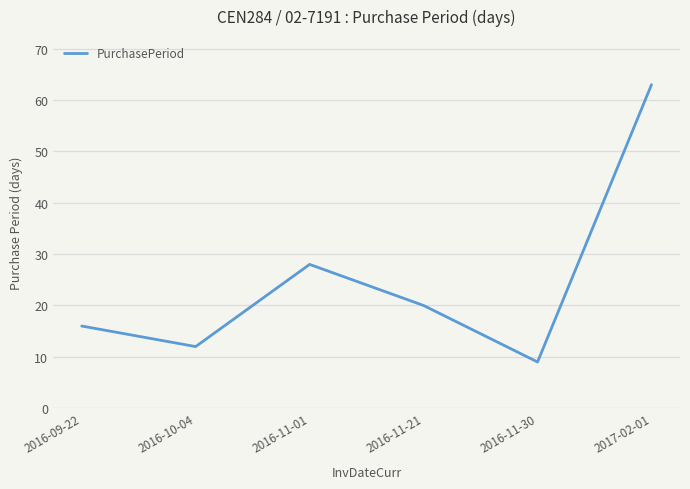

The chart shows a value of 15 at 2016-11-30. True or false?

False